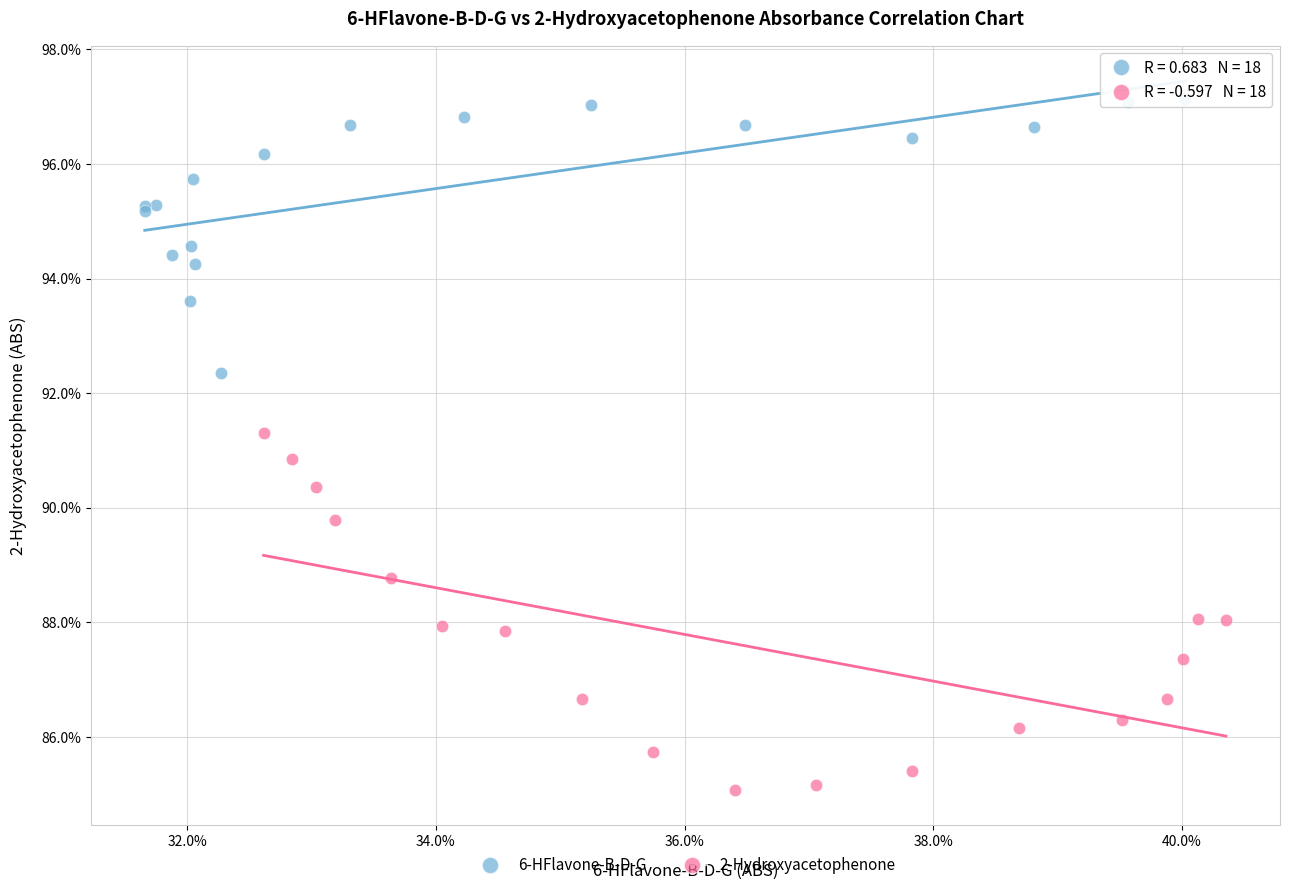

Which series contains the lowest Y value?

2-Hydroxyacetophenone